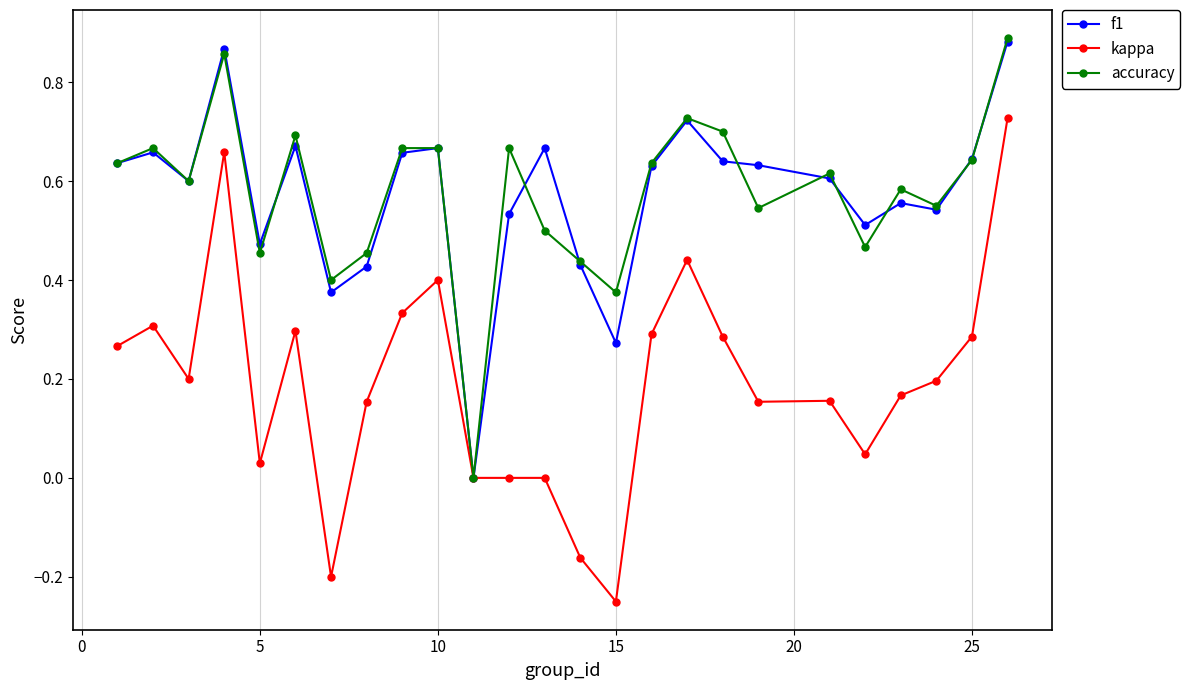

Which series has the widest spread of values?

kappa